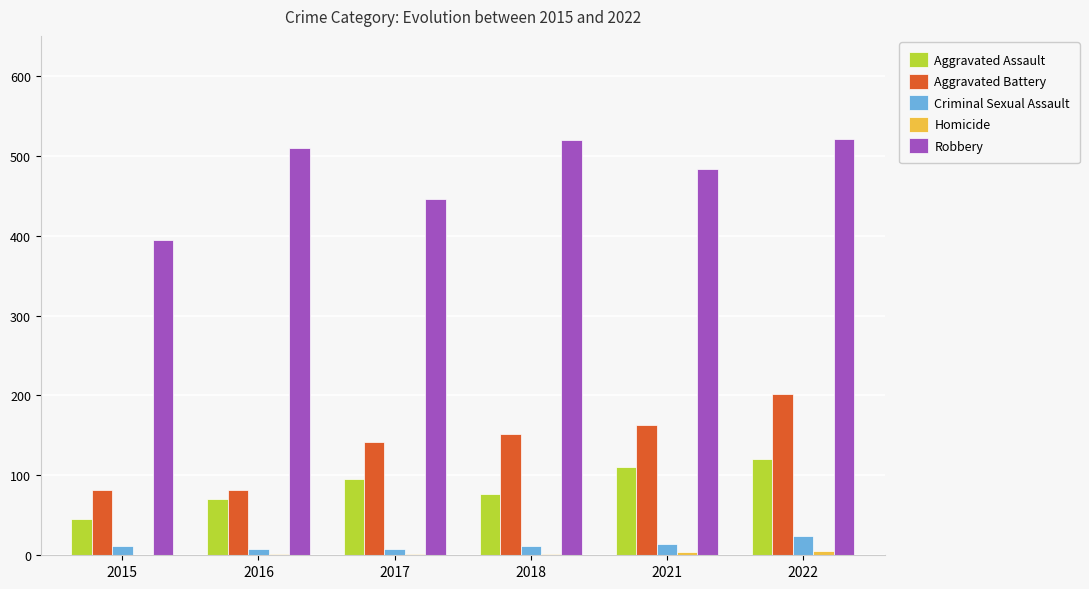

The Aggravated Assault series shows 34 at 2016. True or false?

False